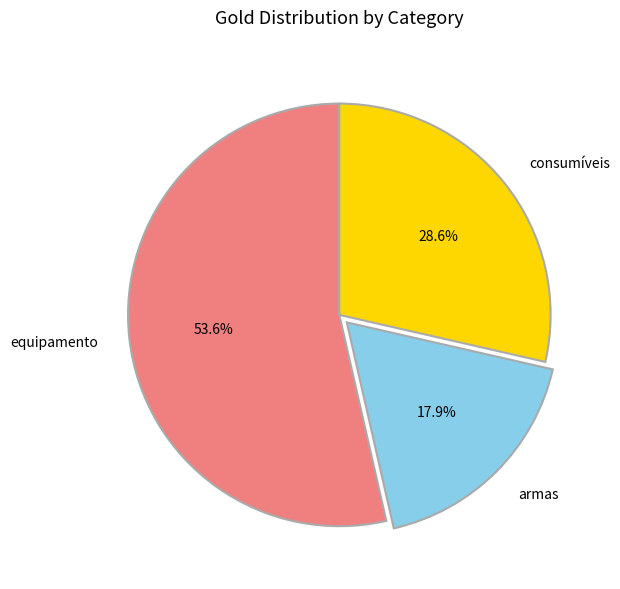

What percentage is NOT represented by consumíveis?

71.4%